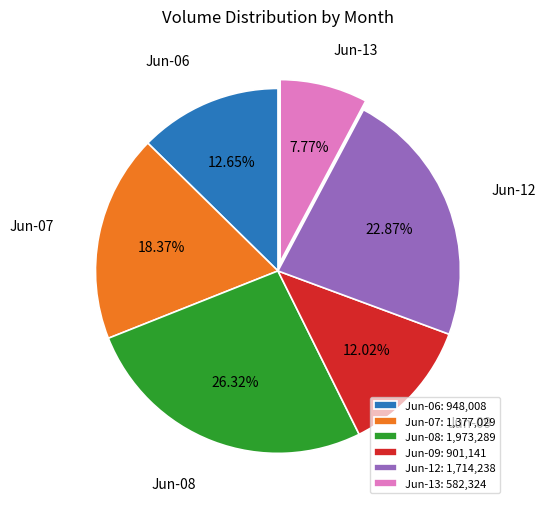

What is the ratio of the value at Jun-13: 582,324 to the value at Jun-08: 1,973,289?

0.3